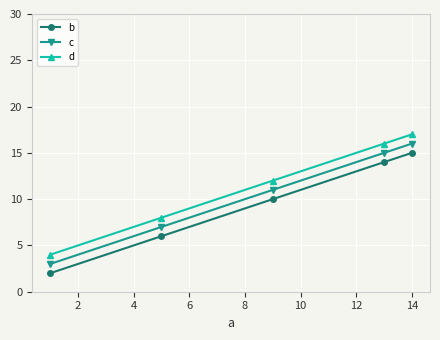

What is the sum of all b values?

47